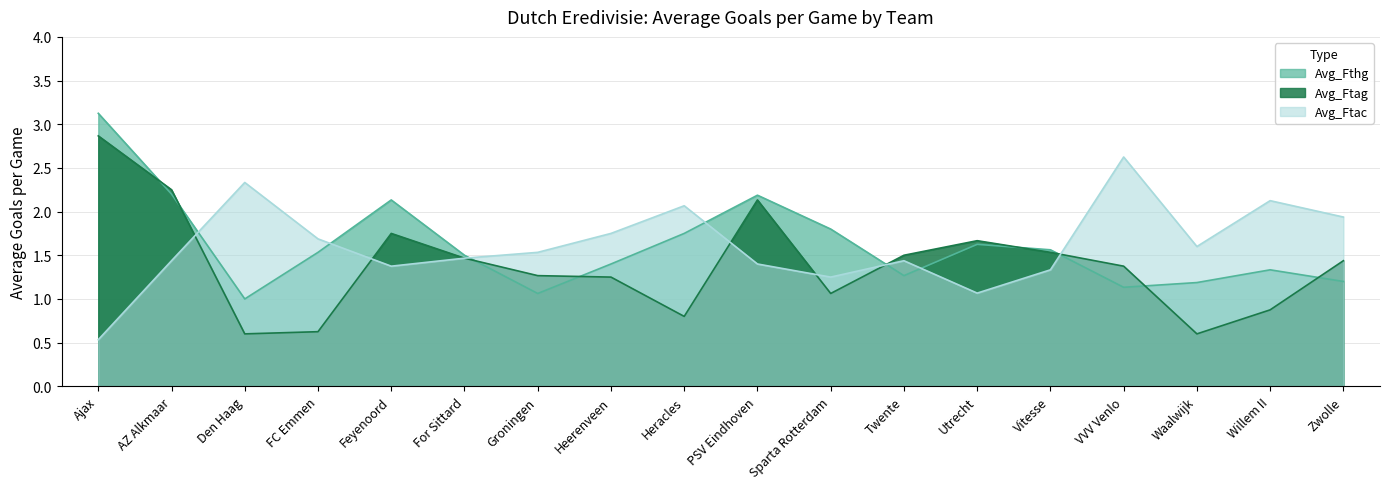

How many data points in Avg_Ftag are less than 1?

5